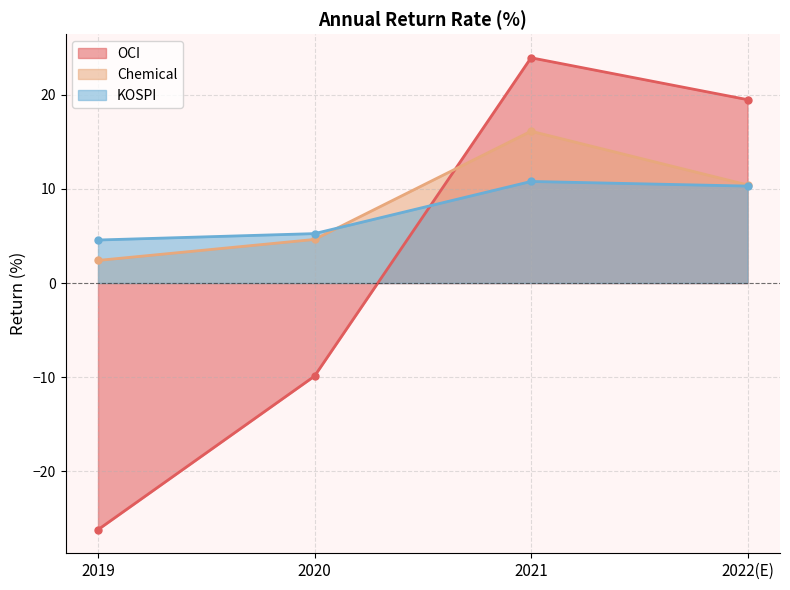

List the labels in order of OCI value, largest first.

2021, 2022(E), 2020, 2019